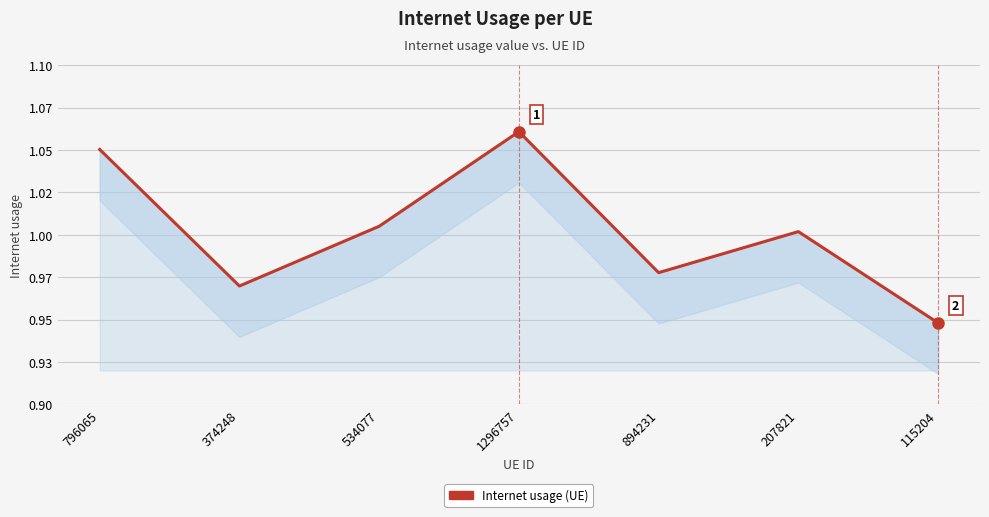

What is the value of the 2nd point from the left?

1.0